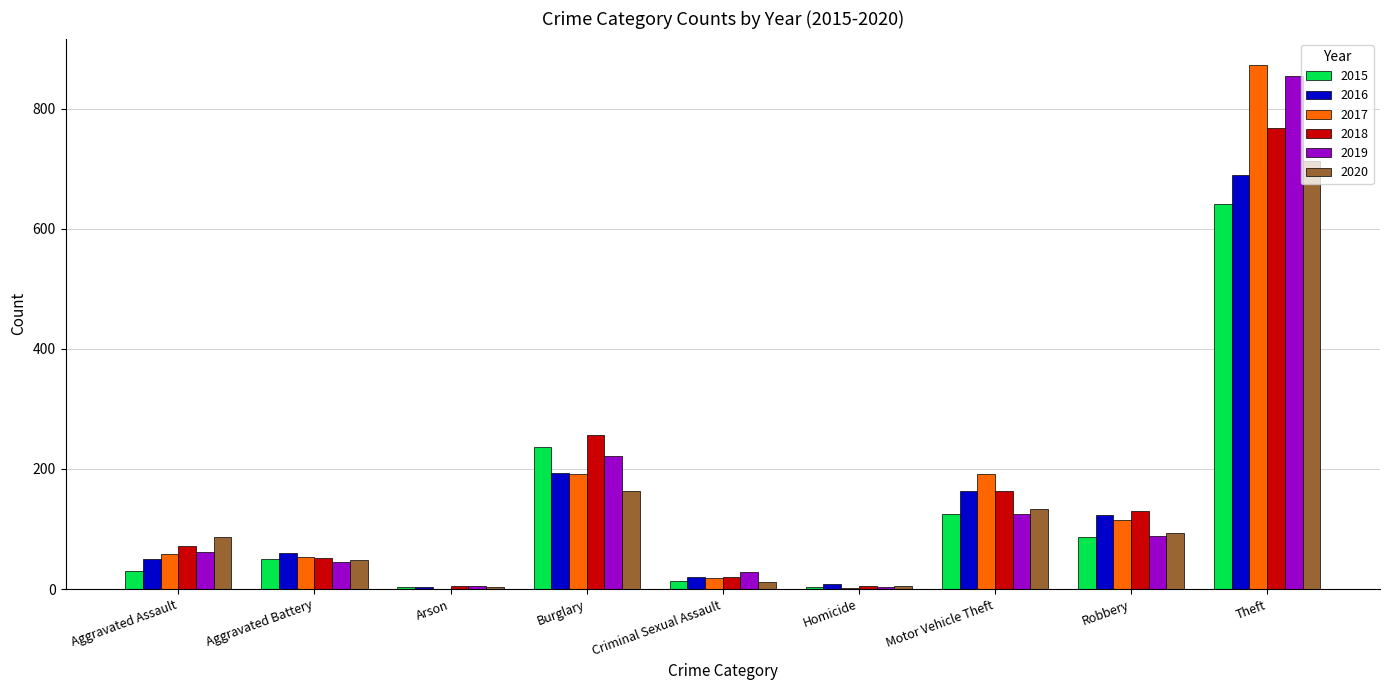

At which category is the sum across all series the highest?

Theft